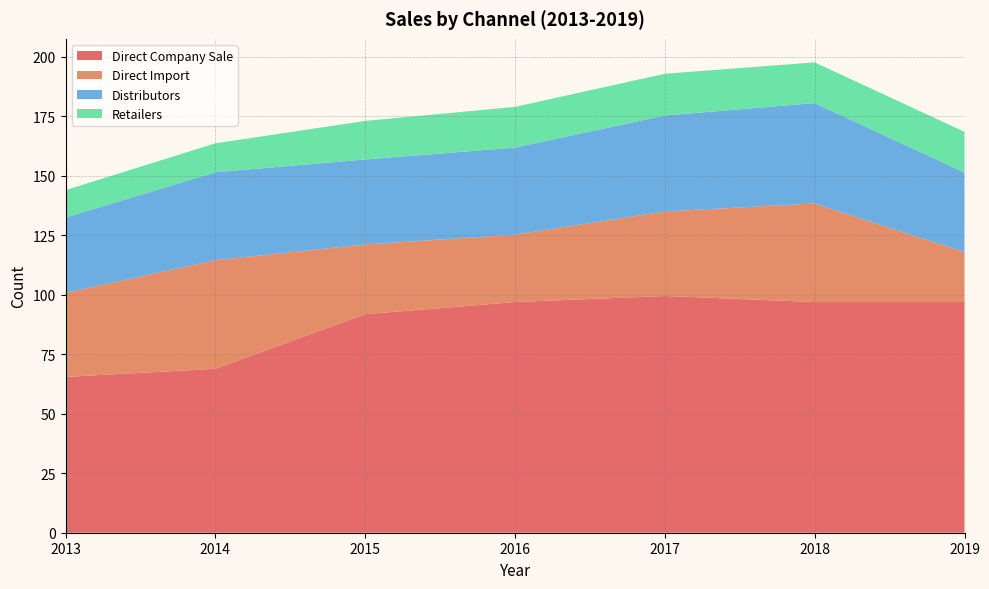

Reading left to right, list all the values displayed in this chart.

Direct Company Sale: 65.5	68.8	91.8	96.9	99.5	96.9	96.9
Direct Import: 35.3	45.7	29.3	28.3	35.5	41.4	21.0
Distributors: 31.6	36.9	35.7	36.6	40.3	42.2	33.4
Retailers: 11.6	12.2	16.2	17.1	17.6	17.1	17.1